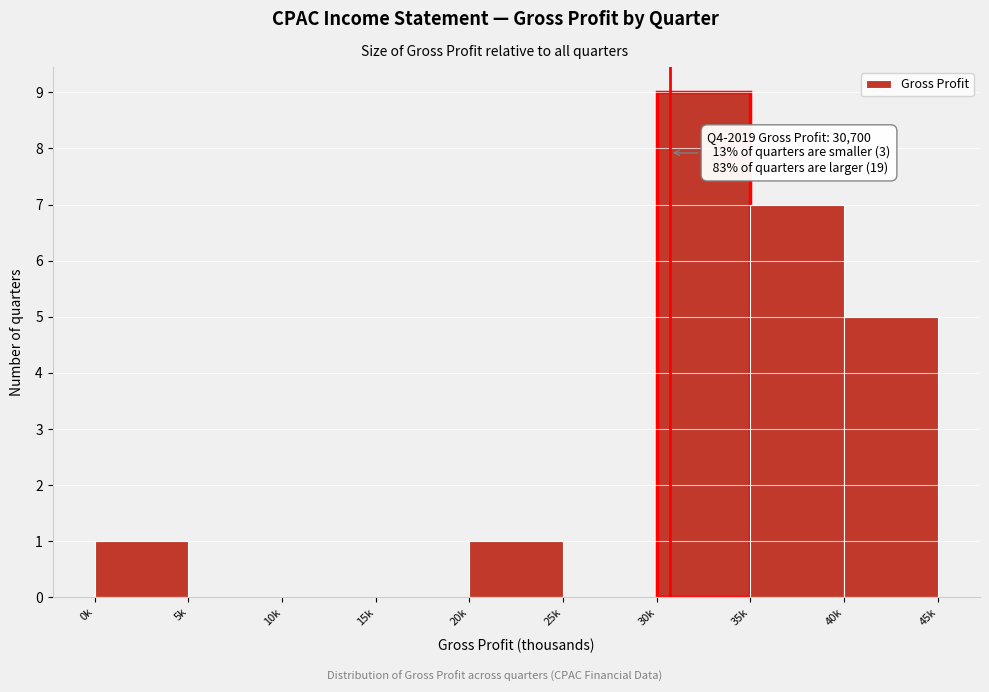

Reading right to left, transcribe all the data shown in this chart.

40k=5	35k=7	30k=9	25k=0	20k=1	15k=0	10k=0	5k=0	0k=1